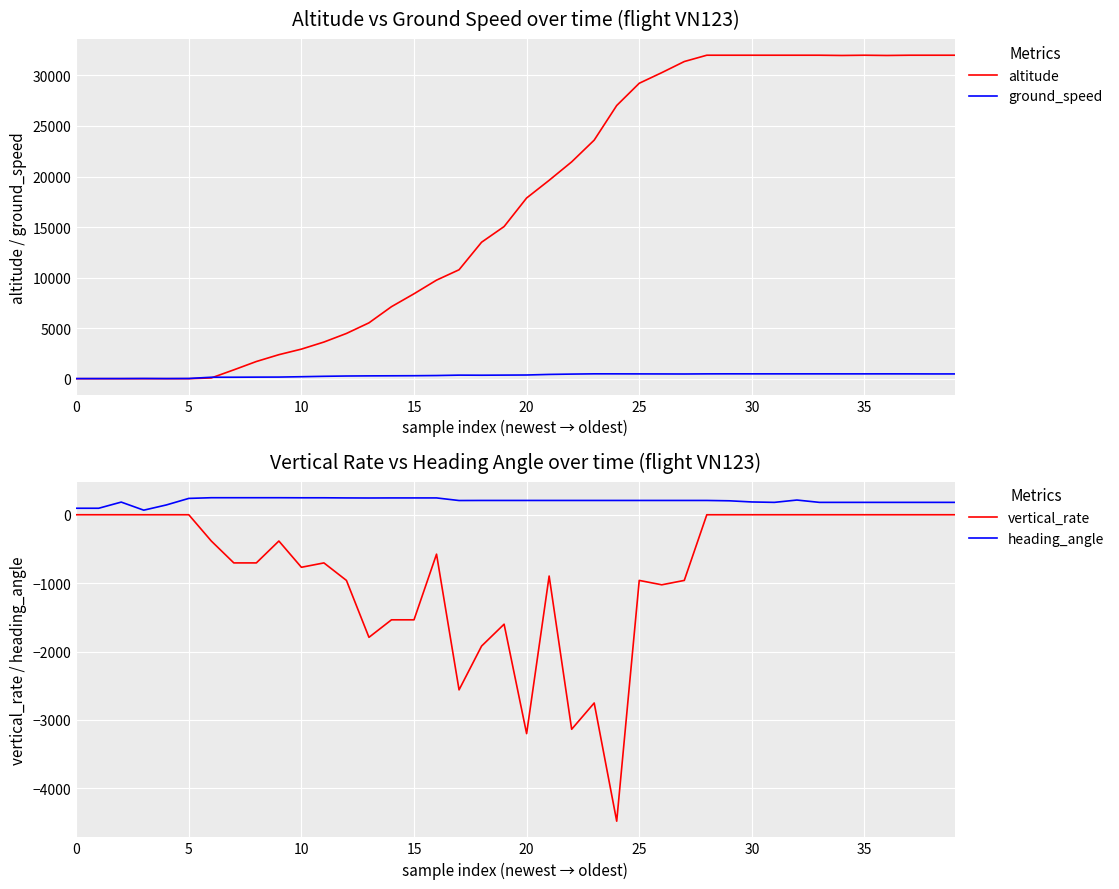

True or false: vertical_rate and altitude intersect in this chart.

False